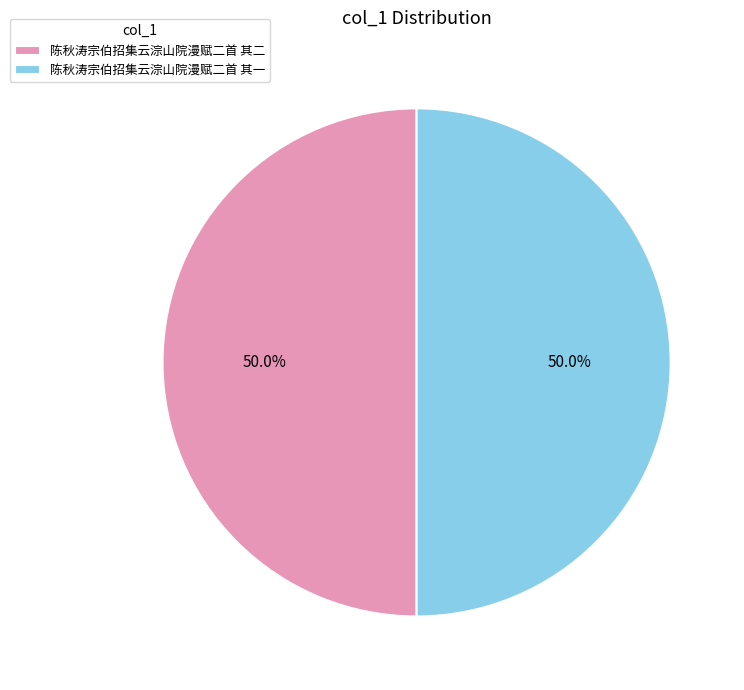

Approximately how many times larger is the value at 陈秋涛宗伯招集云淙山院漫赋二首 其二 compared to 陈秋涛宗伯招集云淙山院漫赋二首 其一?

1.0